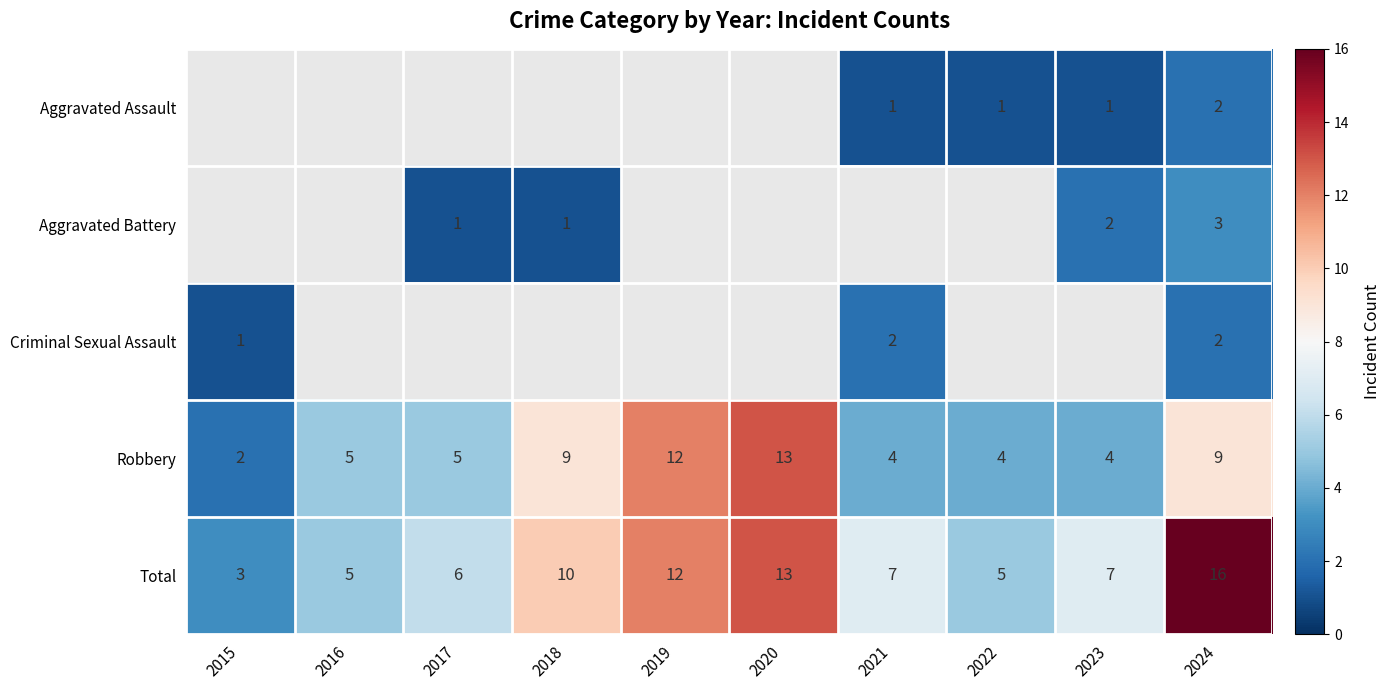

Is it true that Total equals 15 at 2018?

False